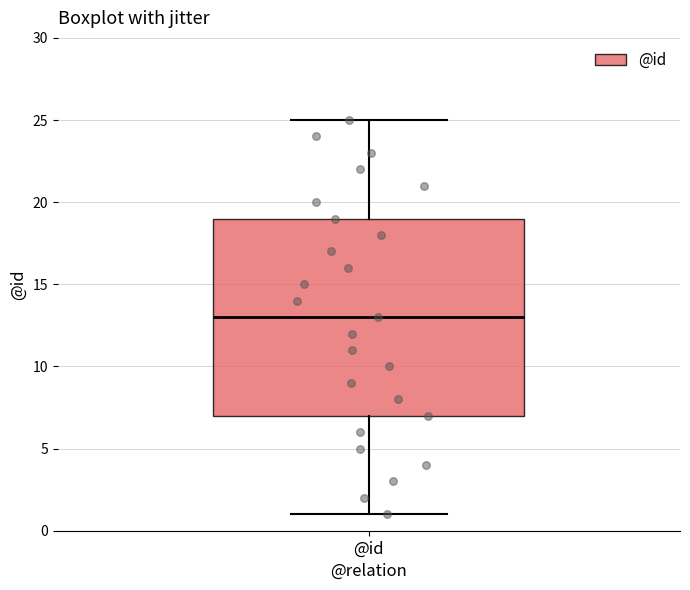

Where is the lower edge of the box for @id on the y-axis? The values are not printed on the chart, so give them approximately, as read against the axis.

7